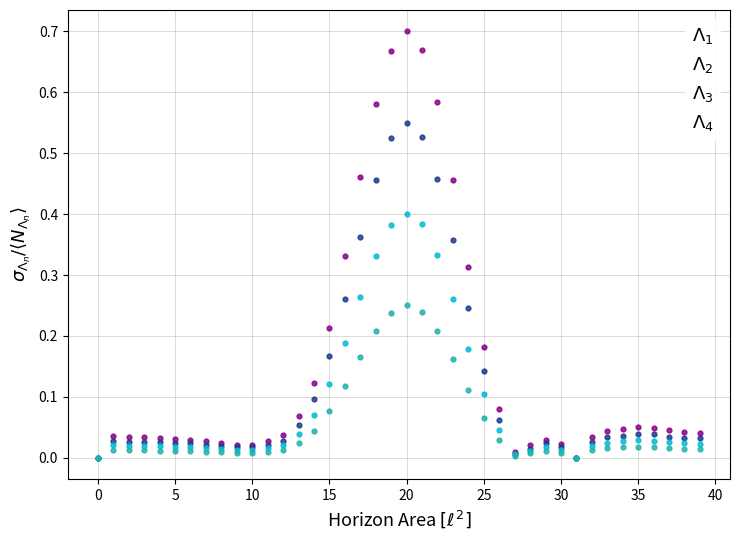

Which series has the widest spread of Y values?

$\Lambda_1$